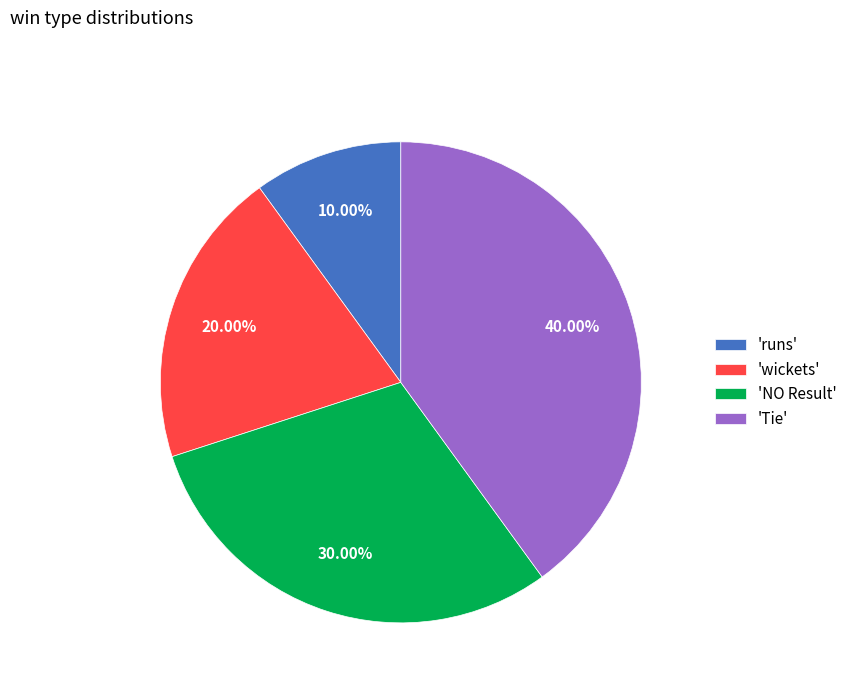

Between 'Tie' and 'NO Result', which is larger?

'Tie'